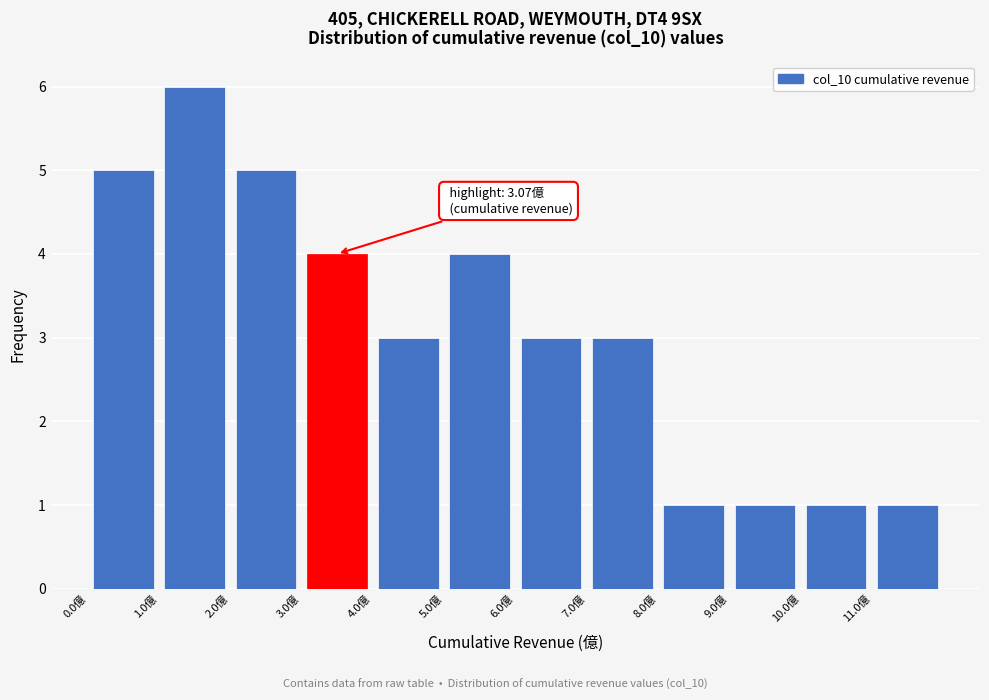

Over which range of the x-axis is the bar tallest?

1 to 2